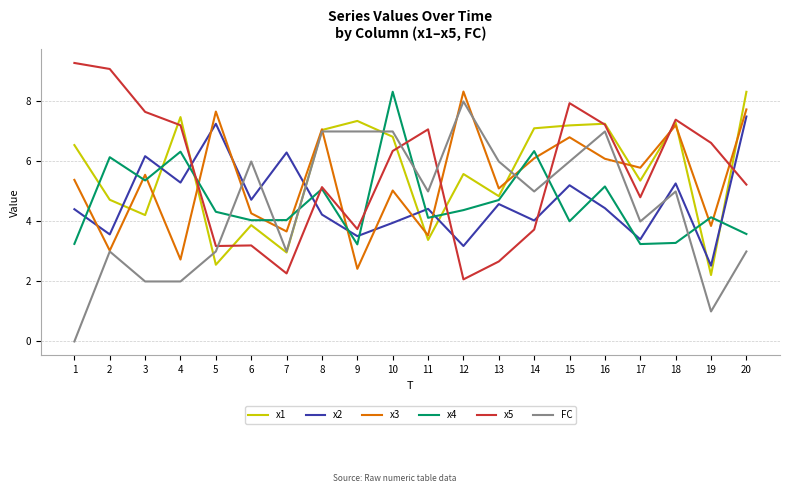

The x2 series shows 4.7 at 6. True or false?

True